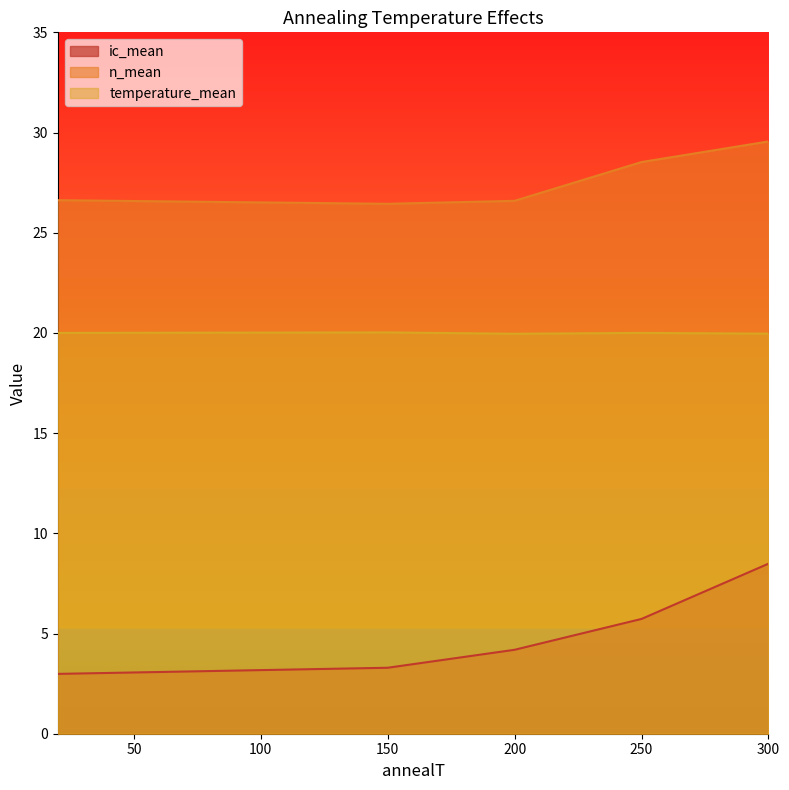

How many lines are shown in the chart?

3